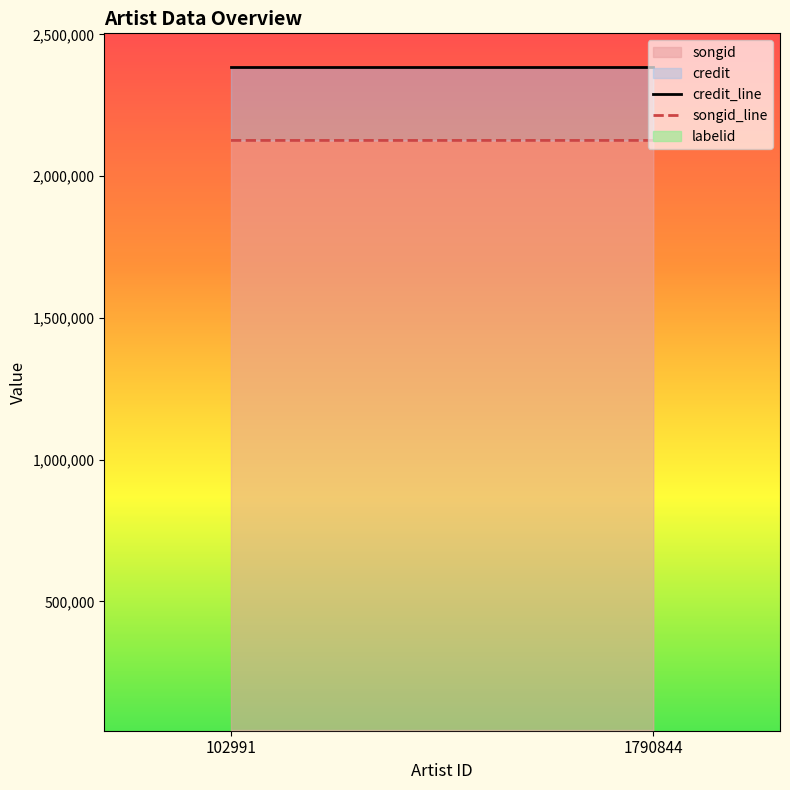

The value of songid_line at 1790844 is 2126215. True or false?

True